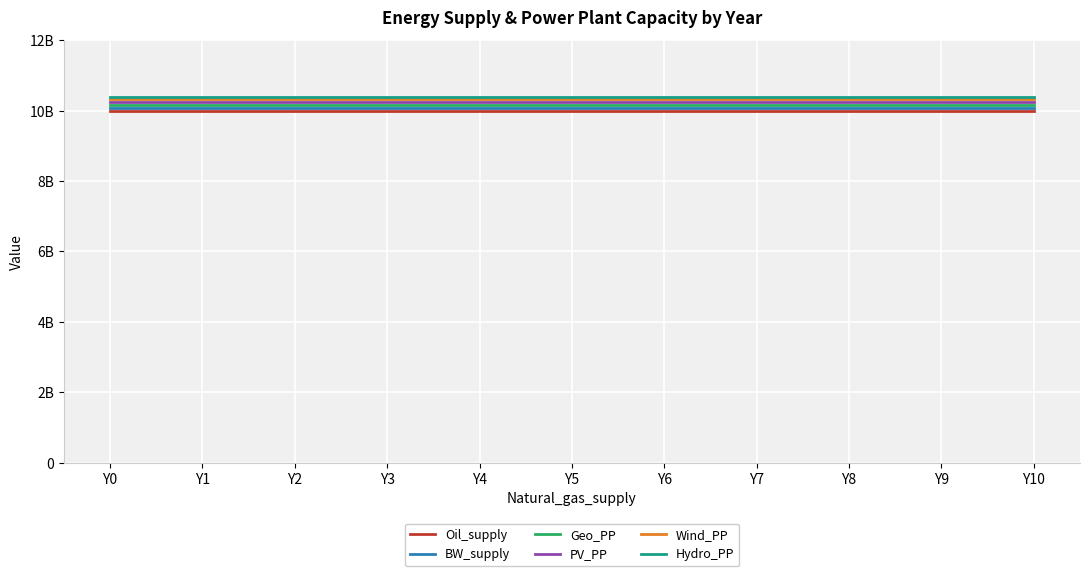

What are all the series names shown in the legend?

Oil_supply, BW_supply, Geo_PP, PV_PP, Wind_PP, Hydro_PP